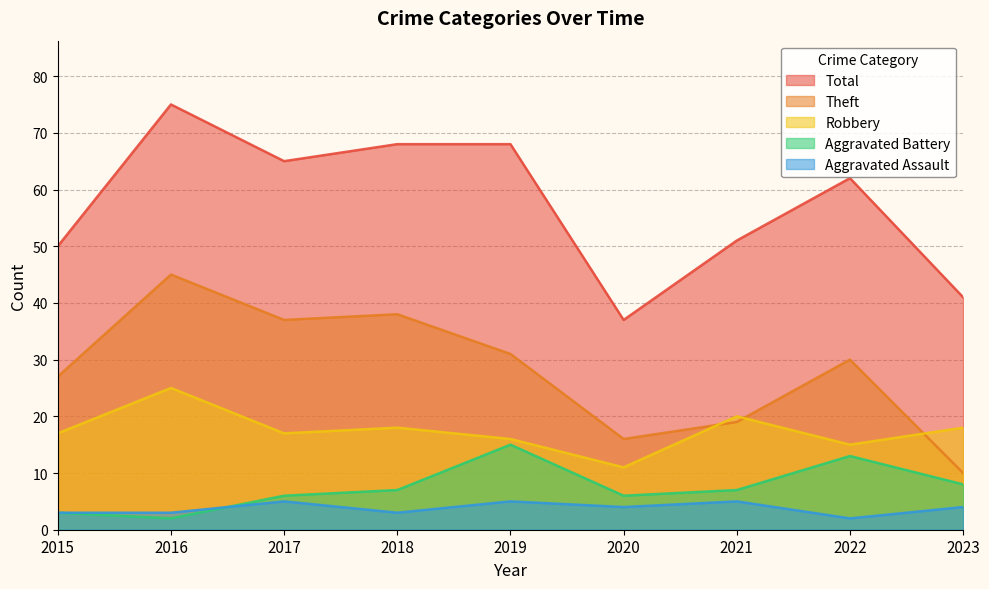

The Aggravated Assault series shows 1 at 2015. True or false?

False